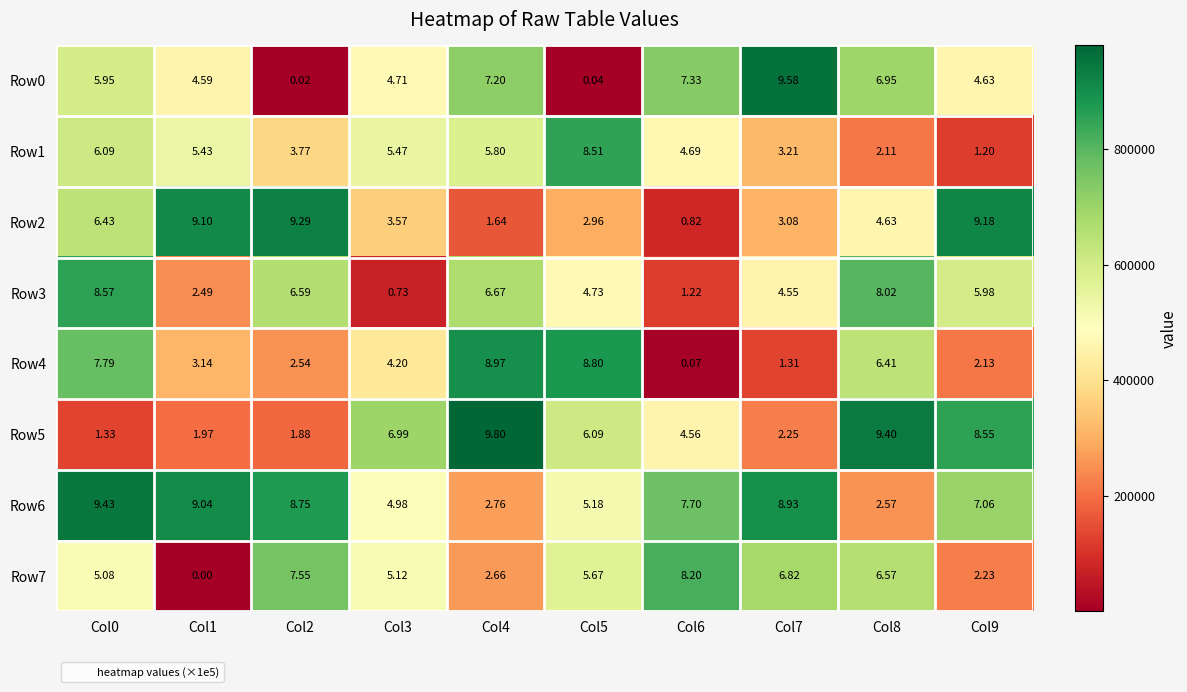

Is the value of Row7 at Col6 greater than the value of Row4 at Col4?

No